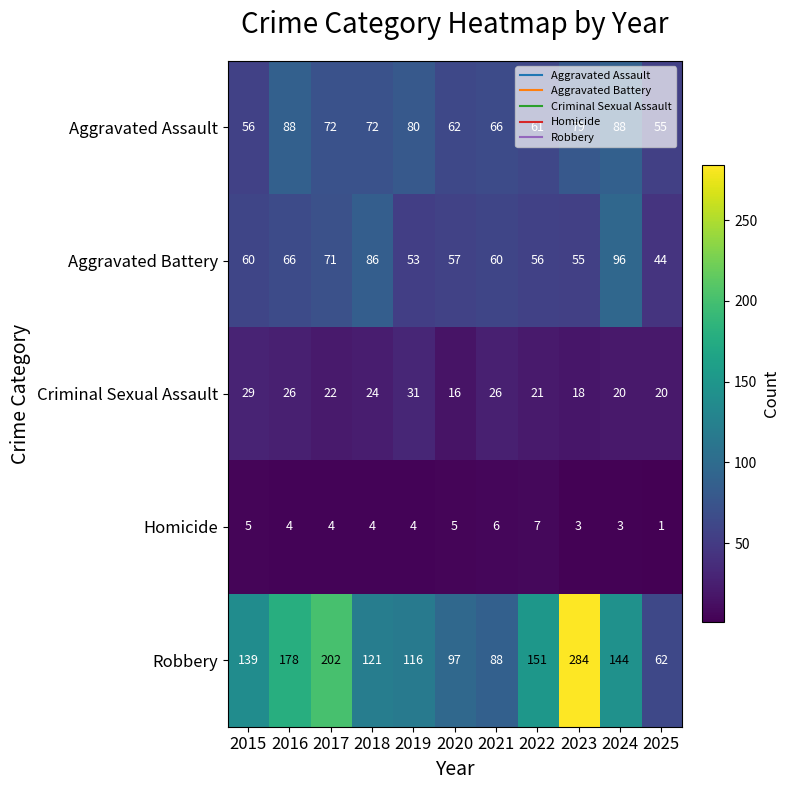

The value of Criminal Sexual Assault at 2023 is 18. True or false?

True